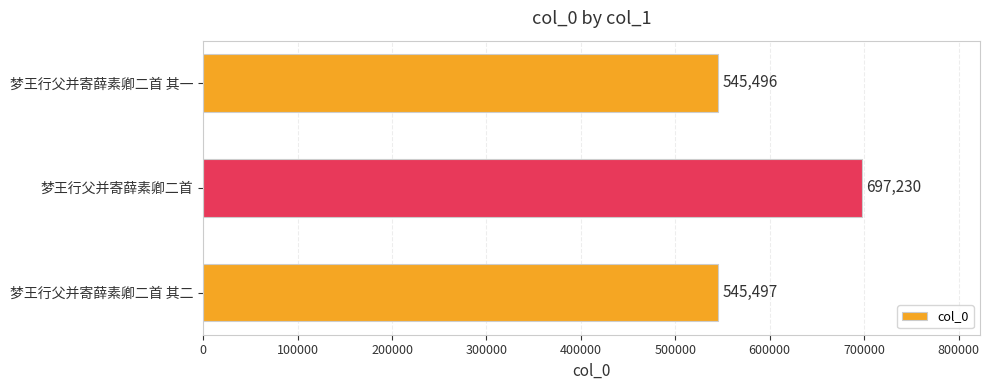

Which label corresponds to the smallest value in the chart?

梦王行父并寄薛素卿二首 其一